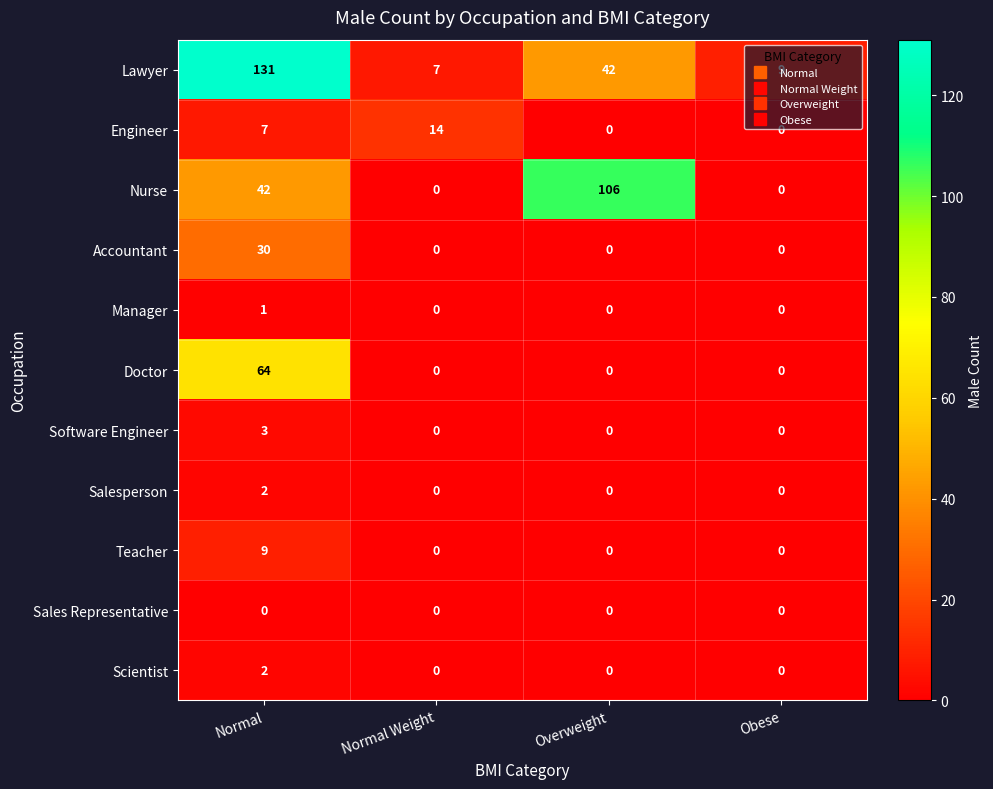

Is it true that Manager equals 0 at Obese?

True